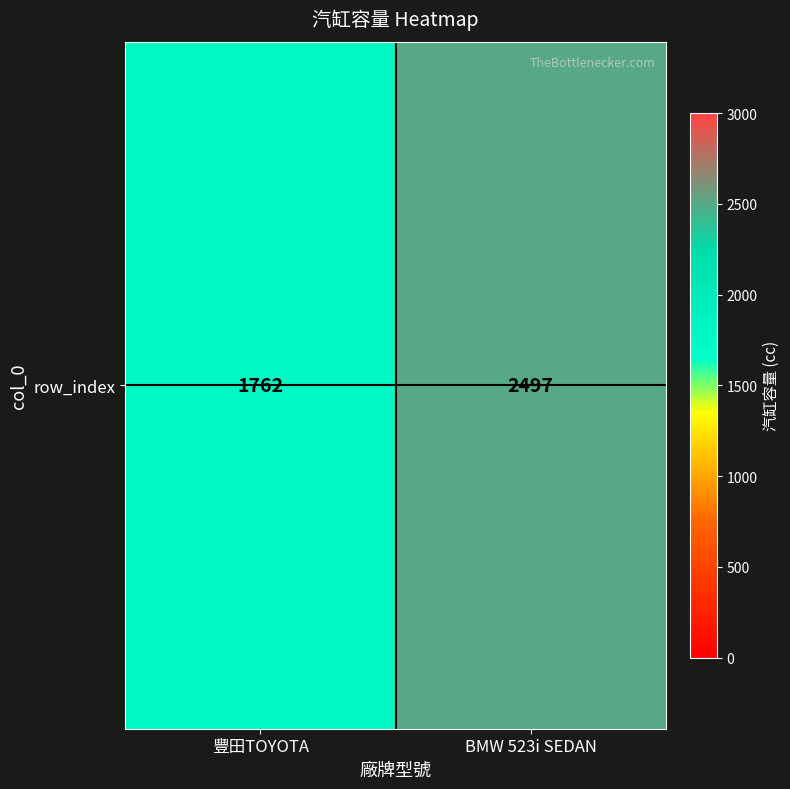

What value does the data have at BMW 523i SEDAN, to the nearest 100?

2500